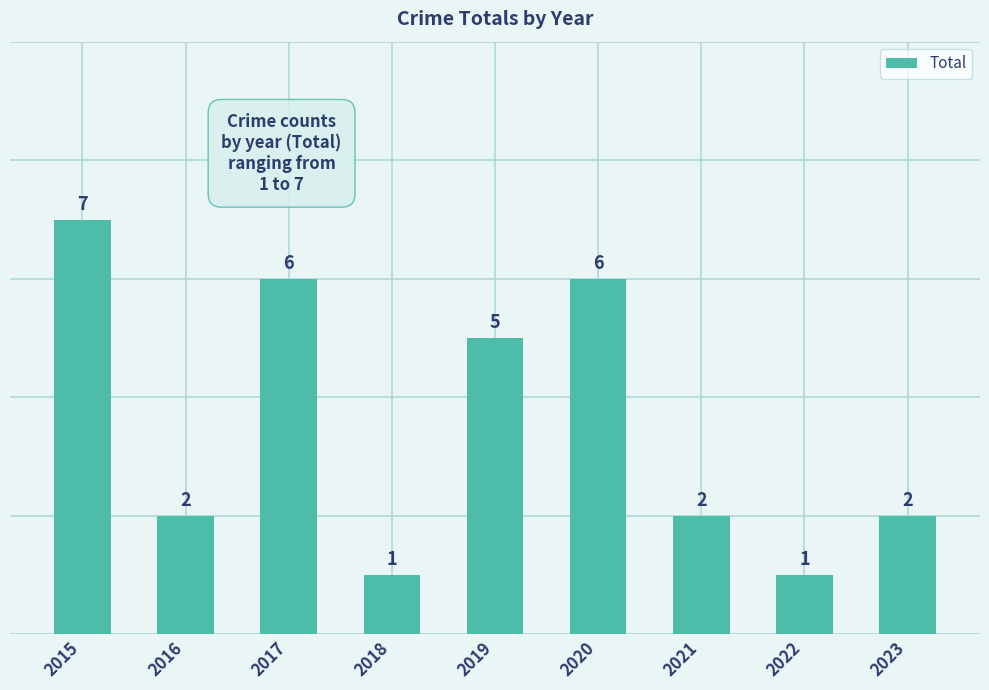

How many data points does each series have?

9